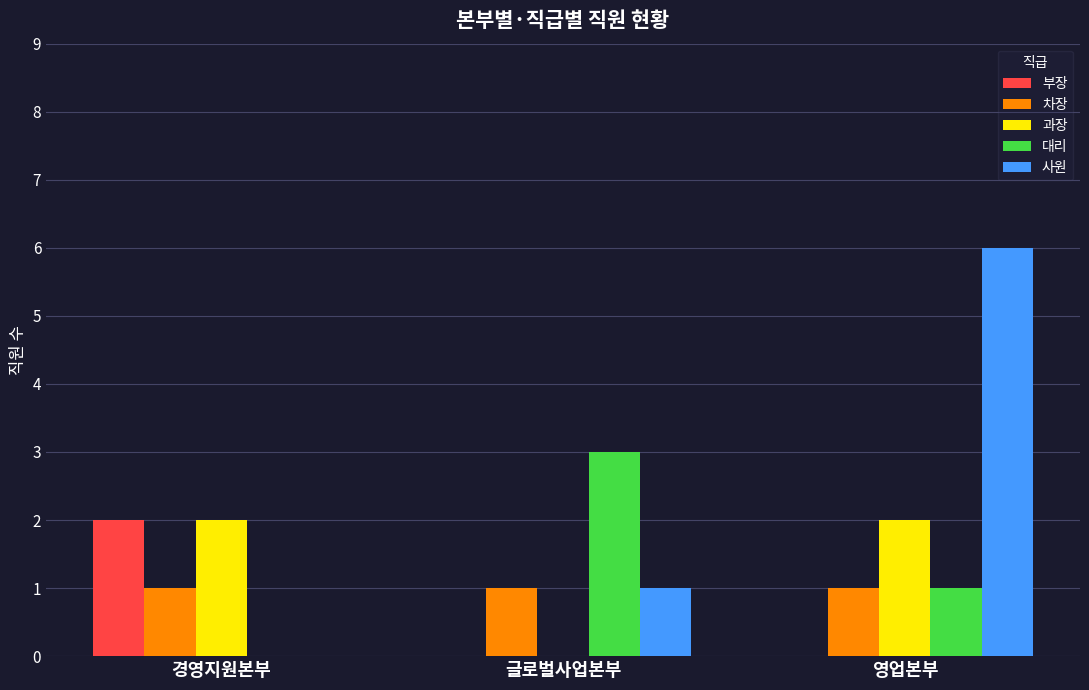

What are all the series names shown in the legend?

부장, 차장, 과장, 대리, 사원